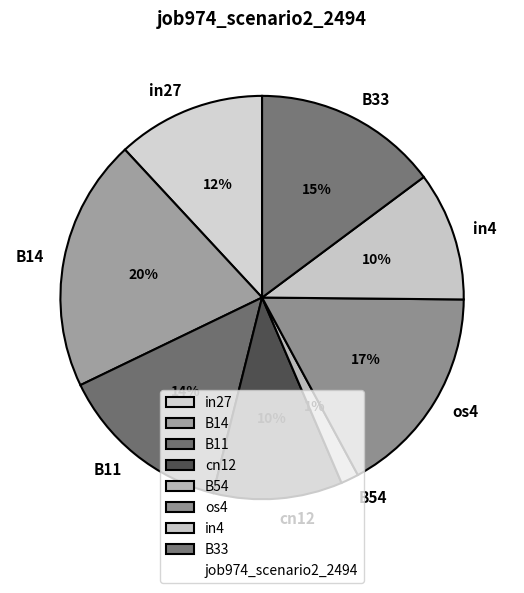

To the nearest percent, what percentage of the pie is B54?

1%